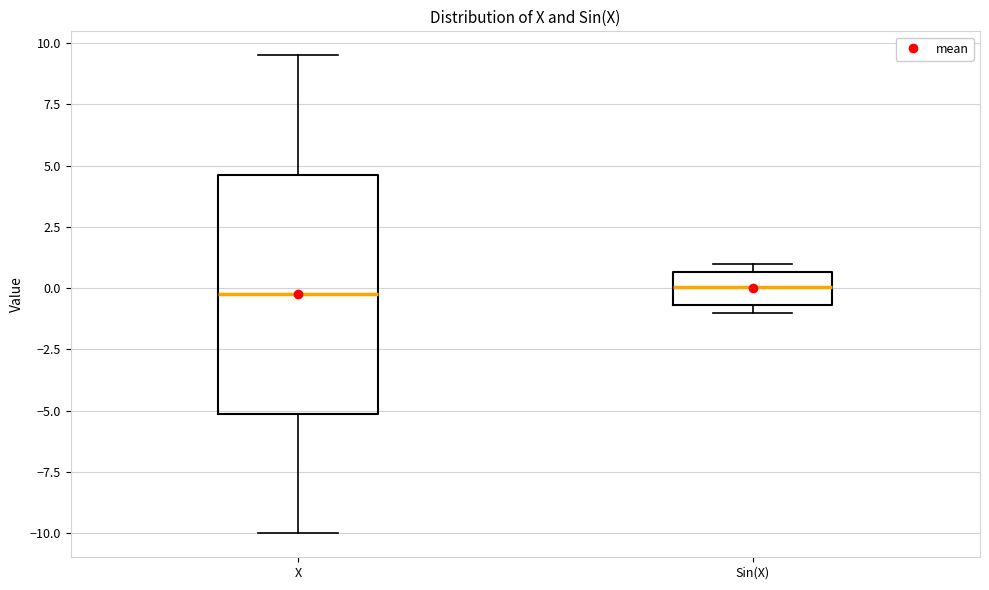

Reading left to right, transcribe this box plot: for each box, give where its median line is, the range the box spans, and where its two whiskers end, as read against the y-axis. The values are not printed on the chart, so give them approximately, as read against the axis.

X: median 0.0, box -5.0 to 4.5, whiskers -10.0 to 9.5
Sin(X): median 0.0, box -0.5 to 0.5, whiskers -1.0 to 1.0